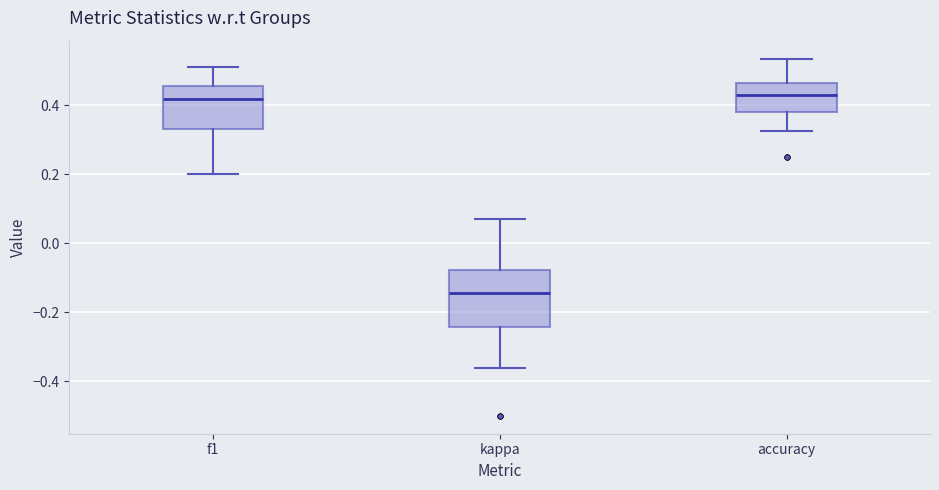

Which box's median line is the lowest?

kappa